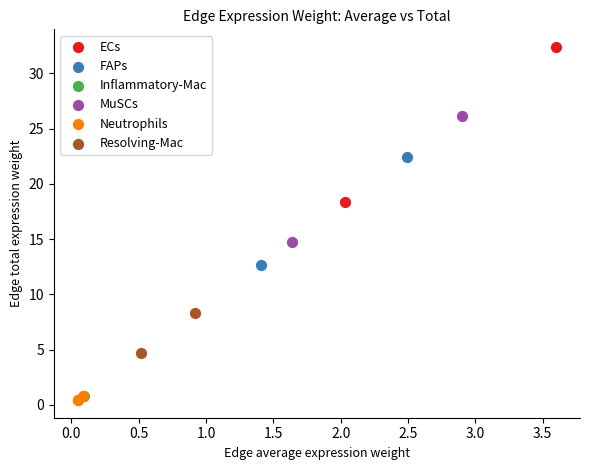

Which series has the widest spread of Y values?

ECs